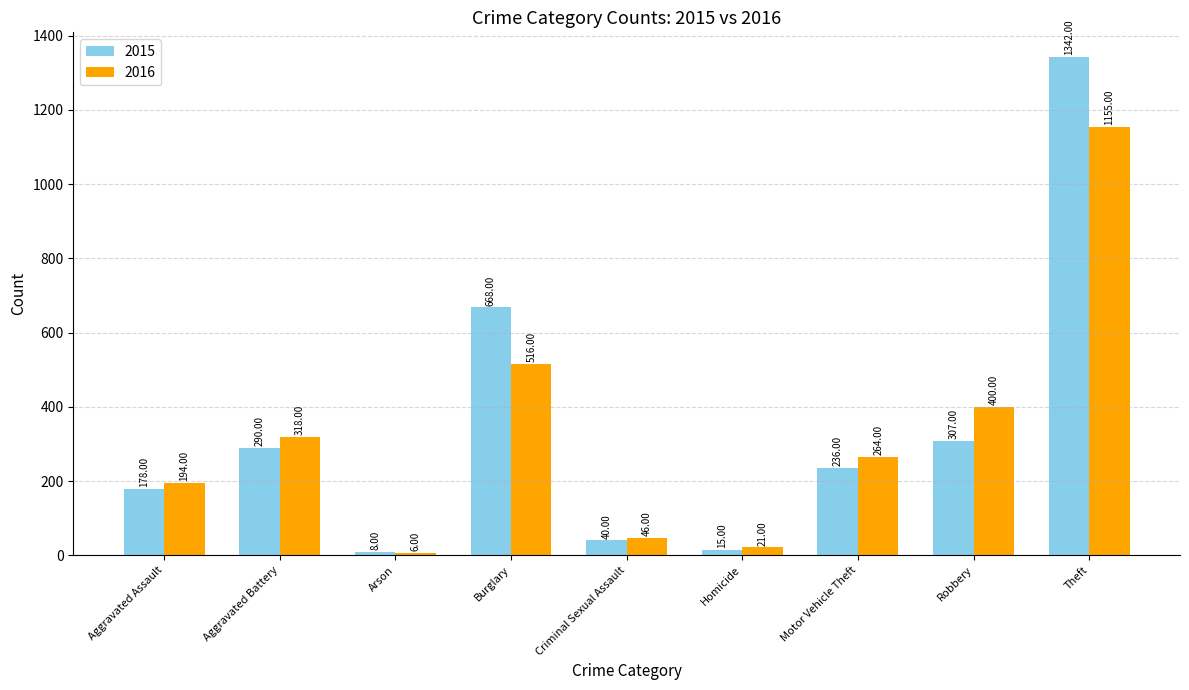

At which label is 2015 closest to 675?

Burglary